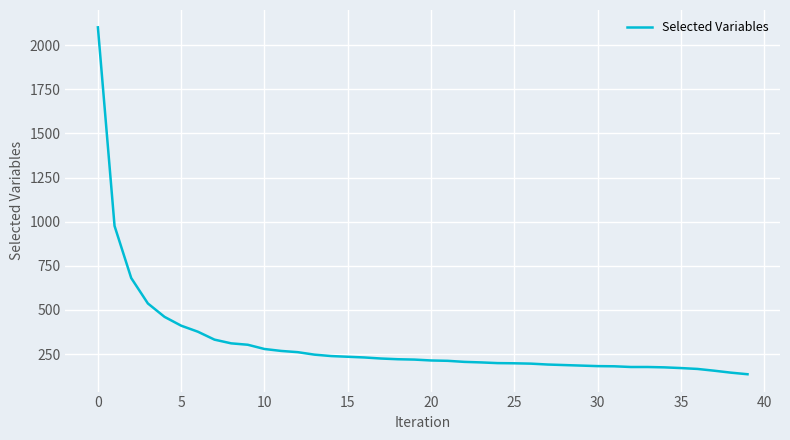

What is the greatest value displayed?

2101